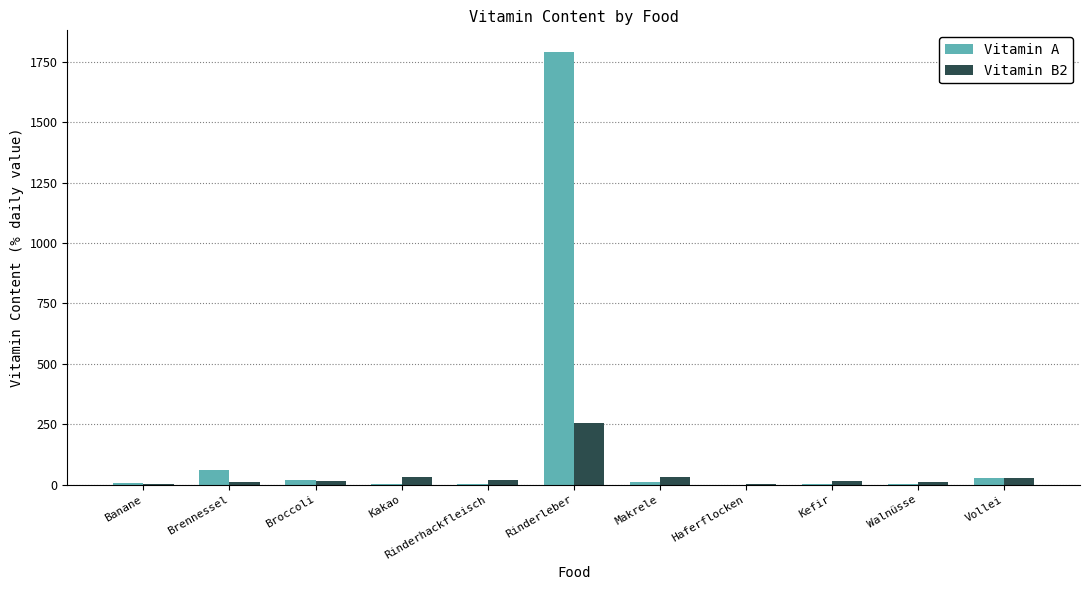

What is the maximum value for Vitamin B2?

257.1